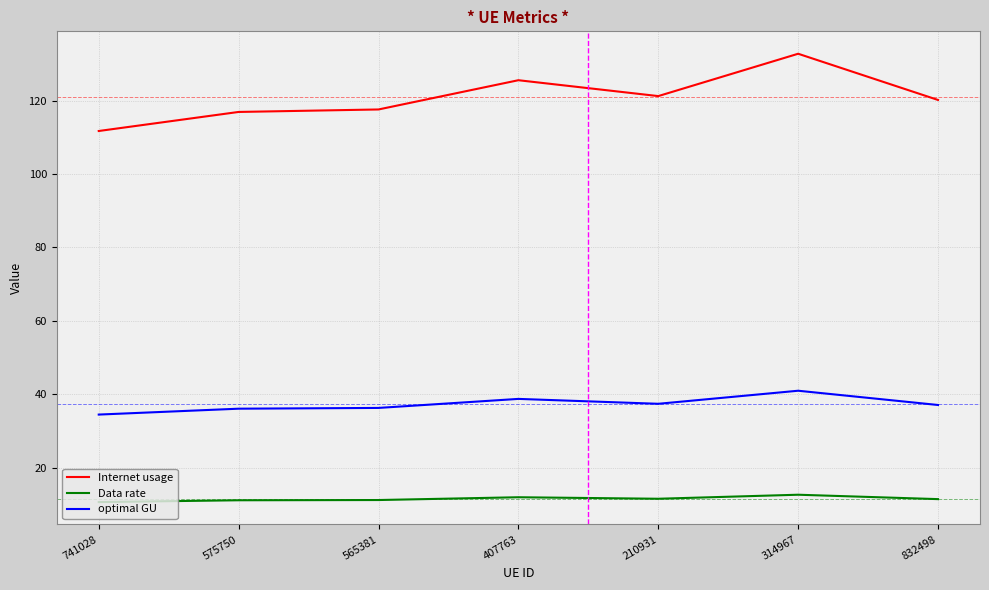

What value does the Internet usage series have at 565381?

117.6